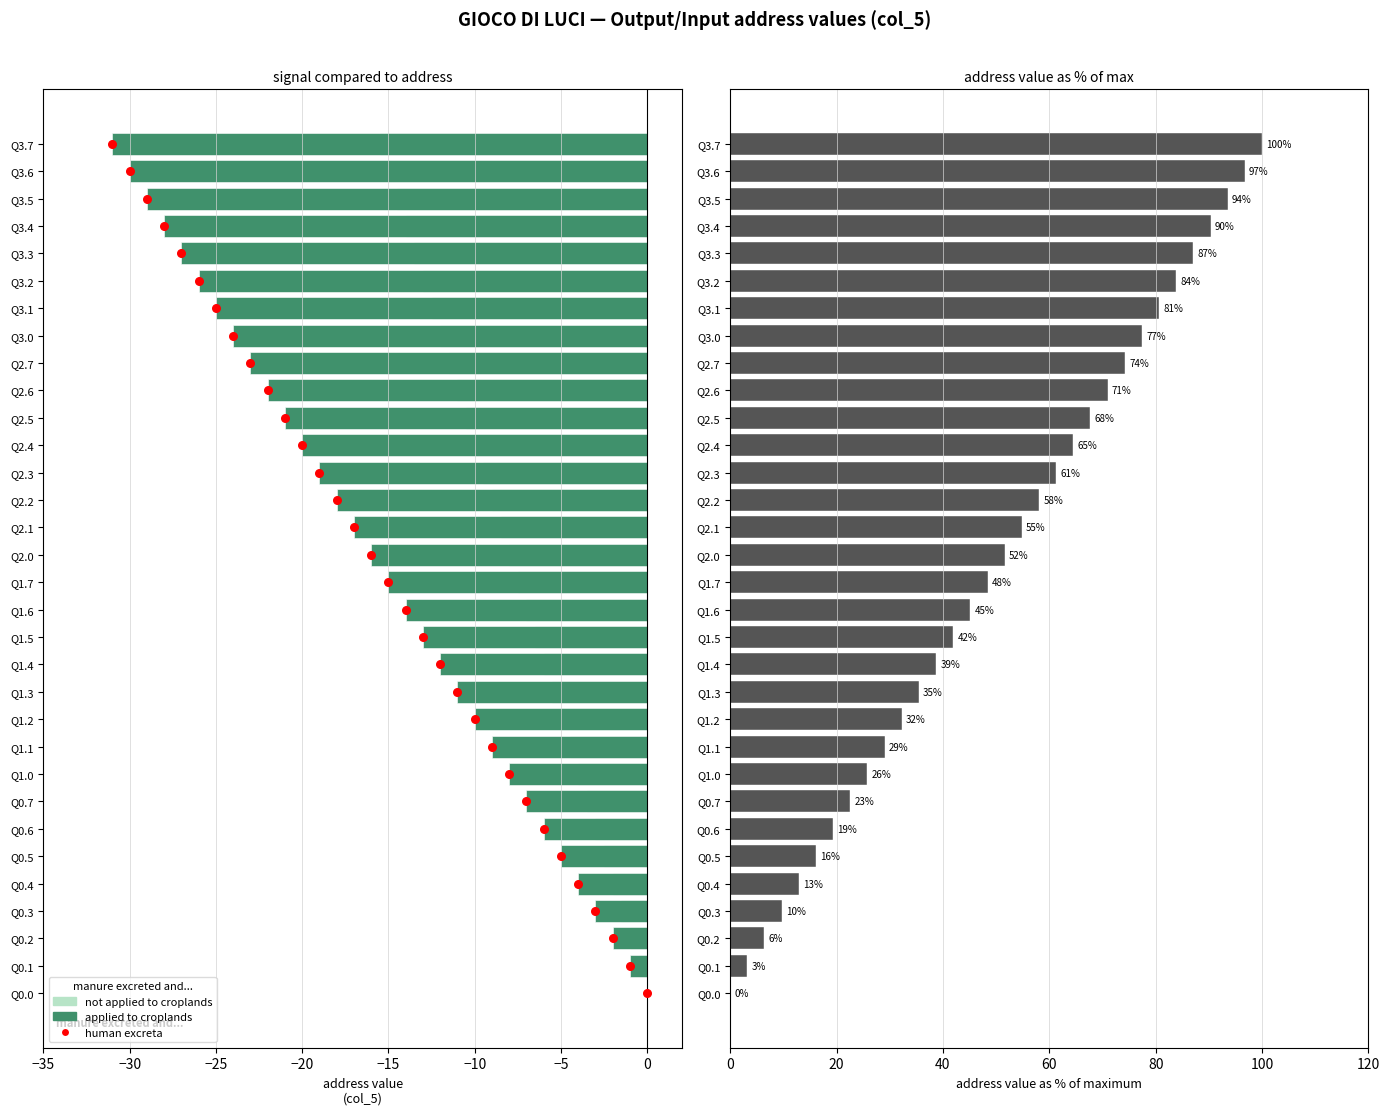

Which series has the largest total across all categories?

address as % of max